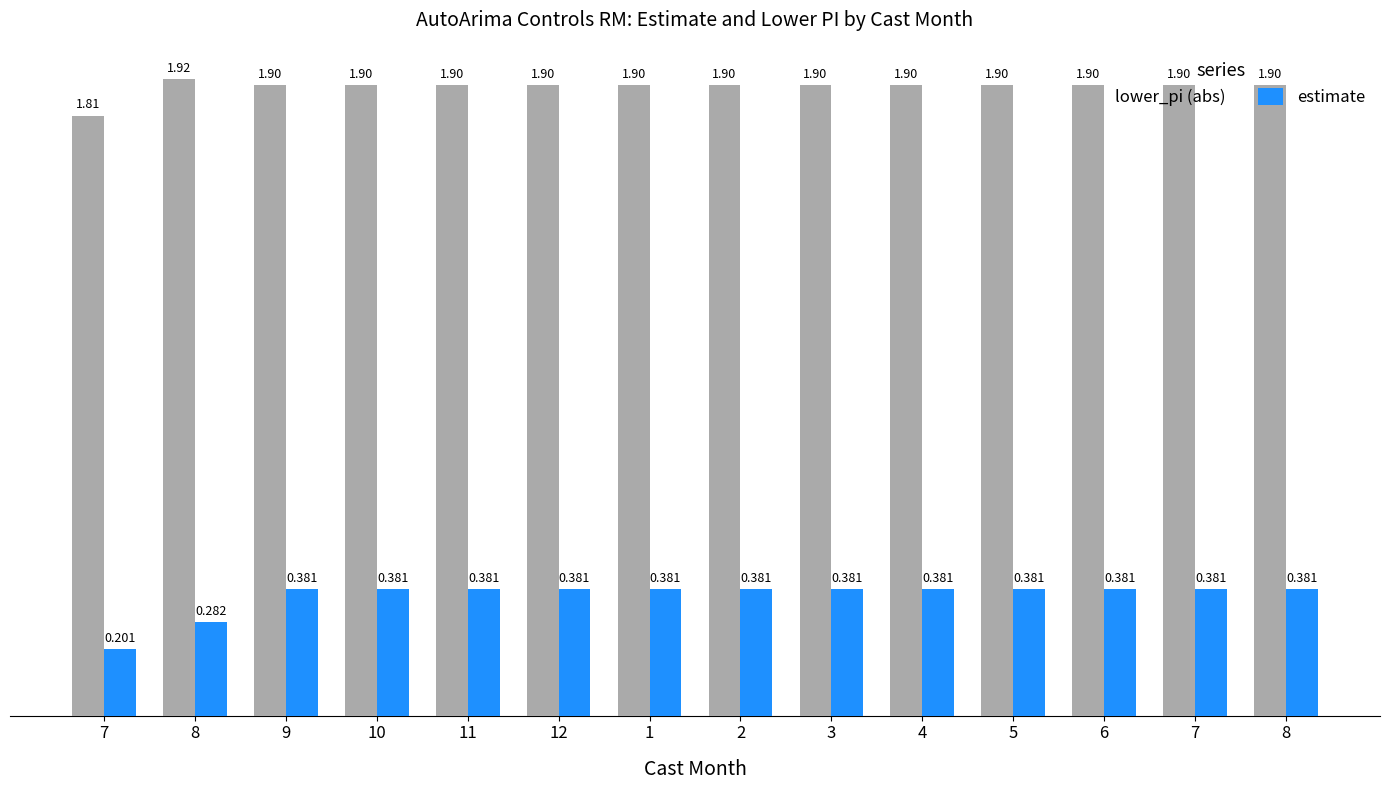

True or false: lower_pi (abs) has a value of 1.3 at 11.

False